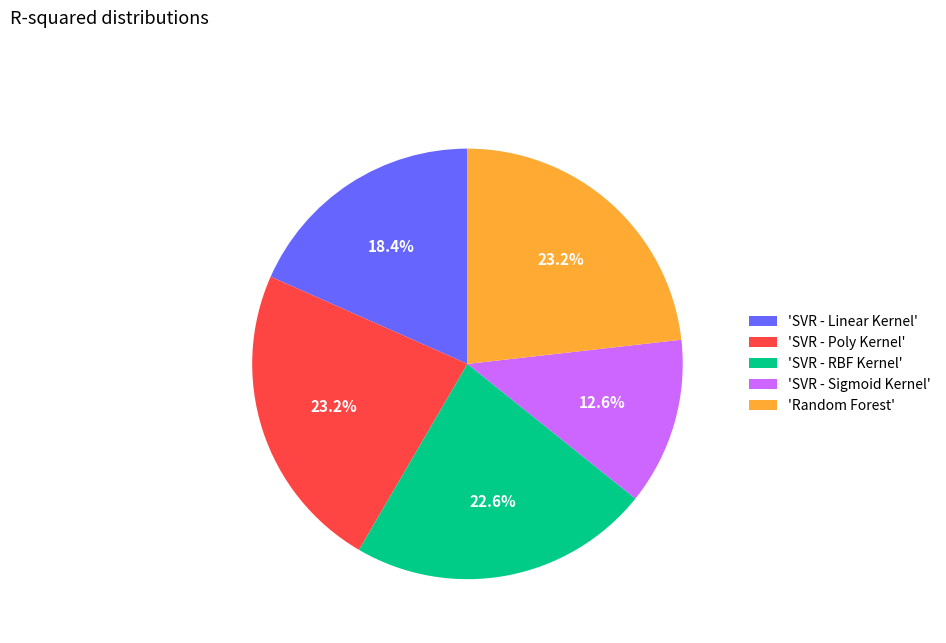

Which has a higher value, 'Random Forest' or 'SVR - Sigmoid Kernel'?

'Random Forest'